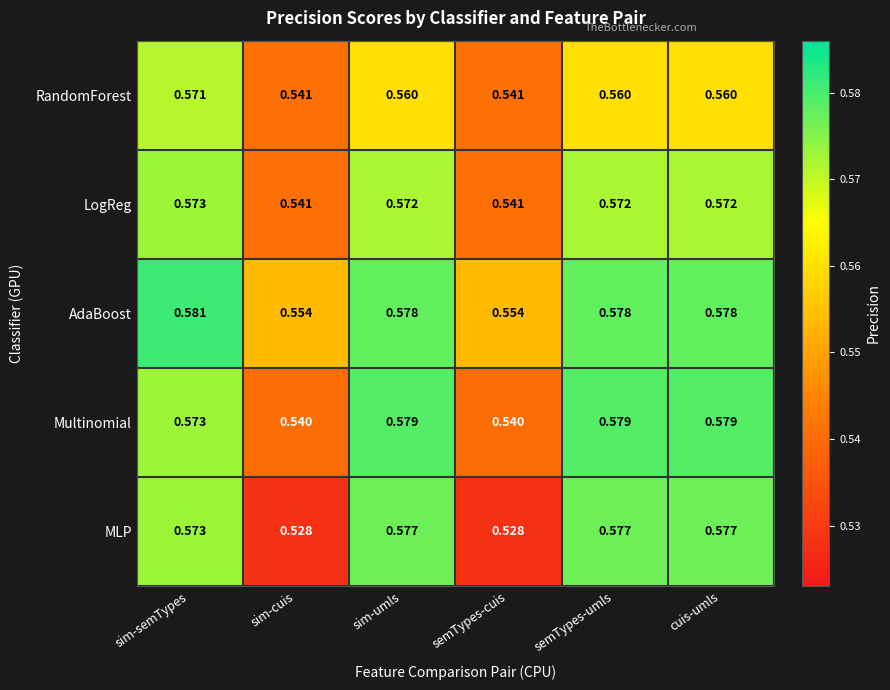

Rank the series by their maximum value, from highest to lowest.

AdaBoost, Multinomial, MLP, LogReg, RandomForest